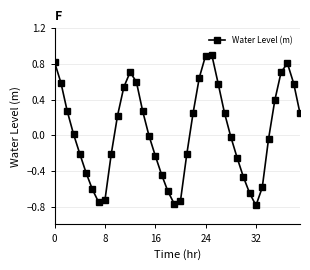

What is the greatest value displayed?

0.9